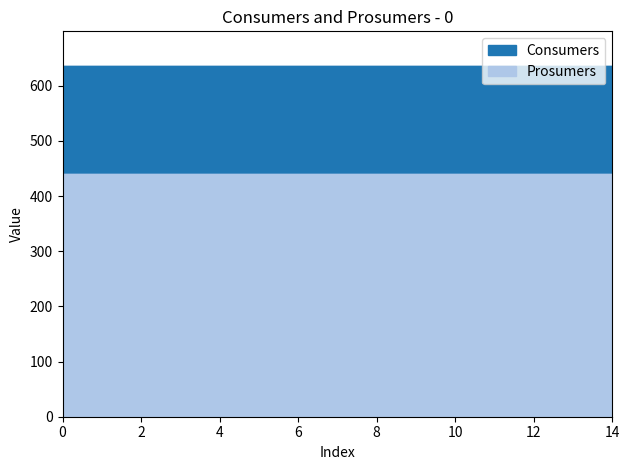

True or false: Consumers and Prosumers cross at least once.

False